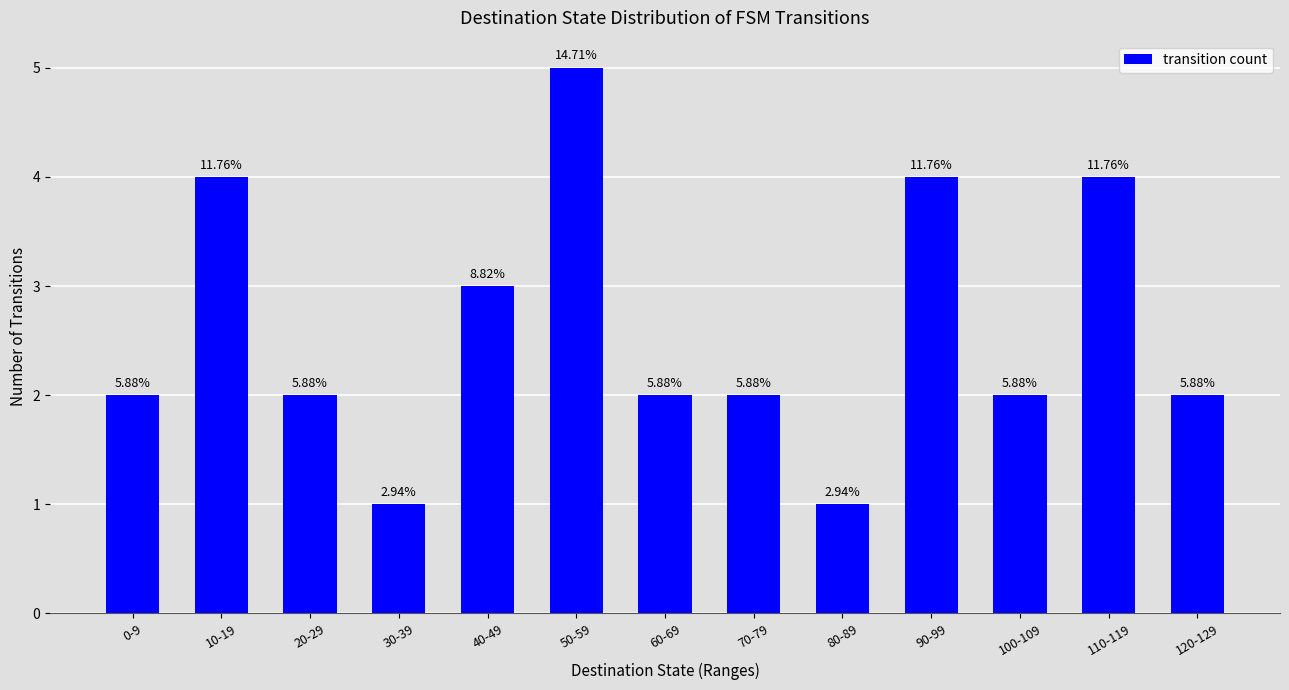

Does the chart contain any negative values?

No